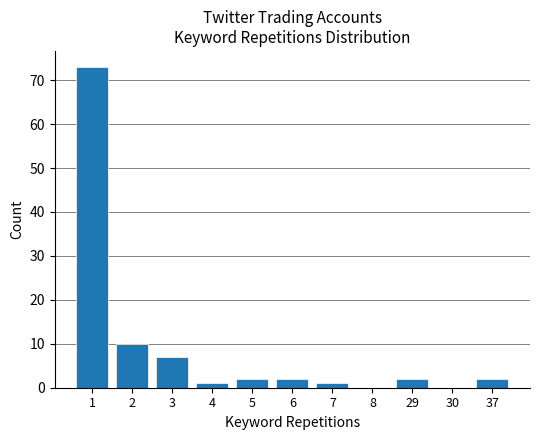

The chart shows a value of 2 at 5. True or false?

True